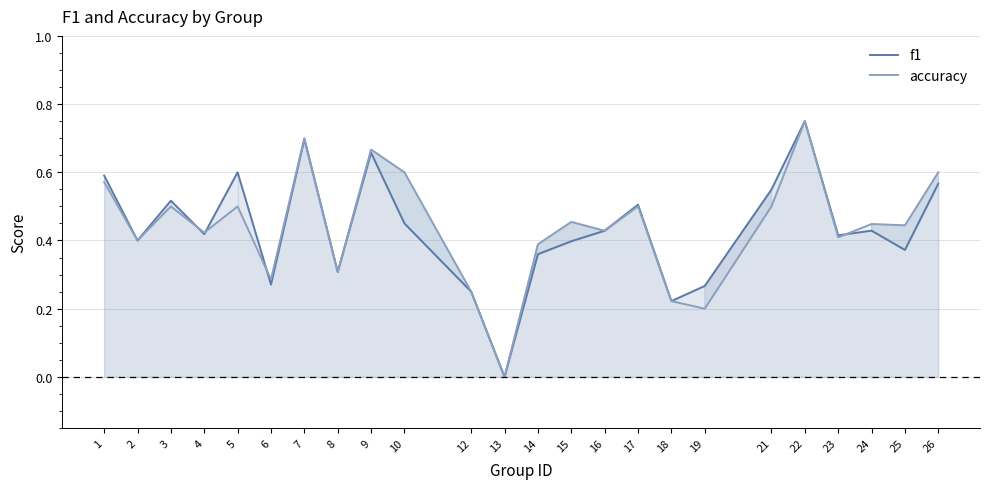

True or false: accuracy and f1 intersect in this chart.

True